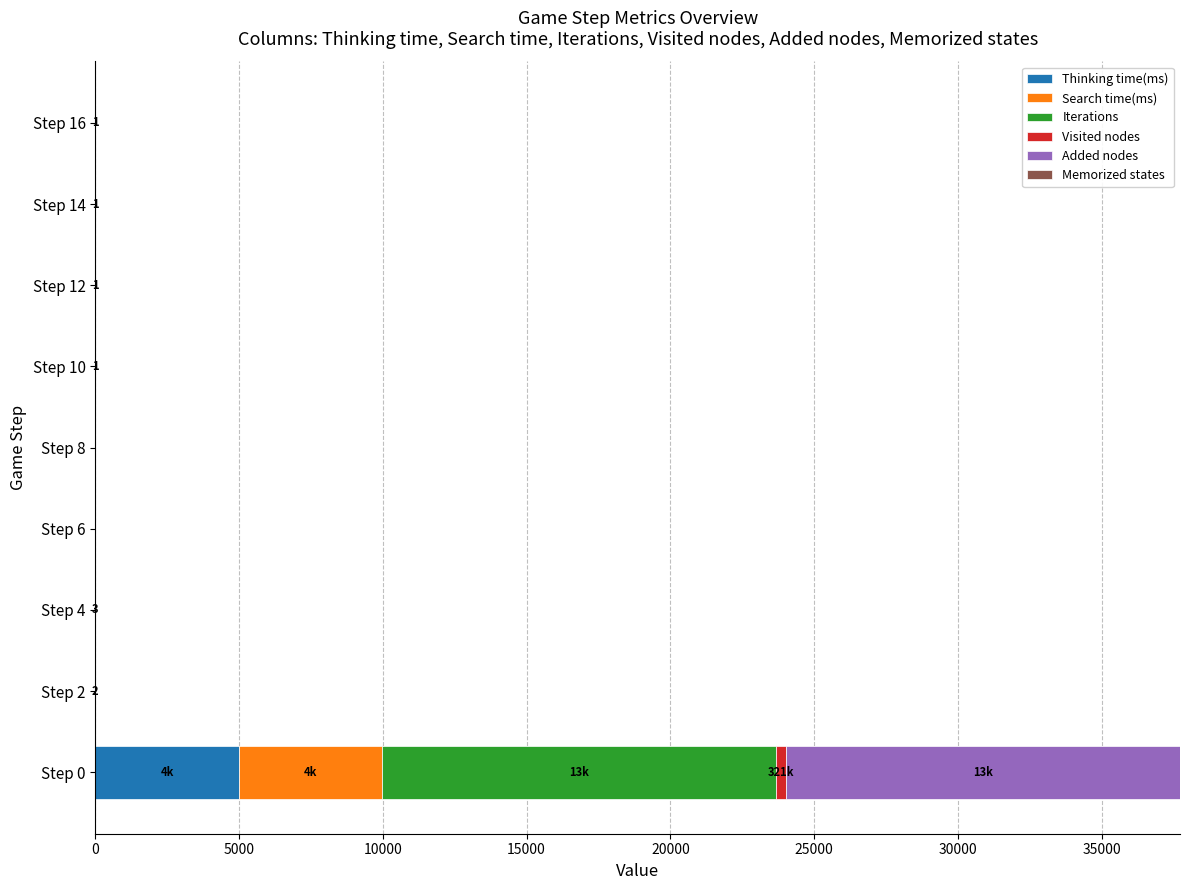

At which category is the sum across all series the highest?

Step 0